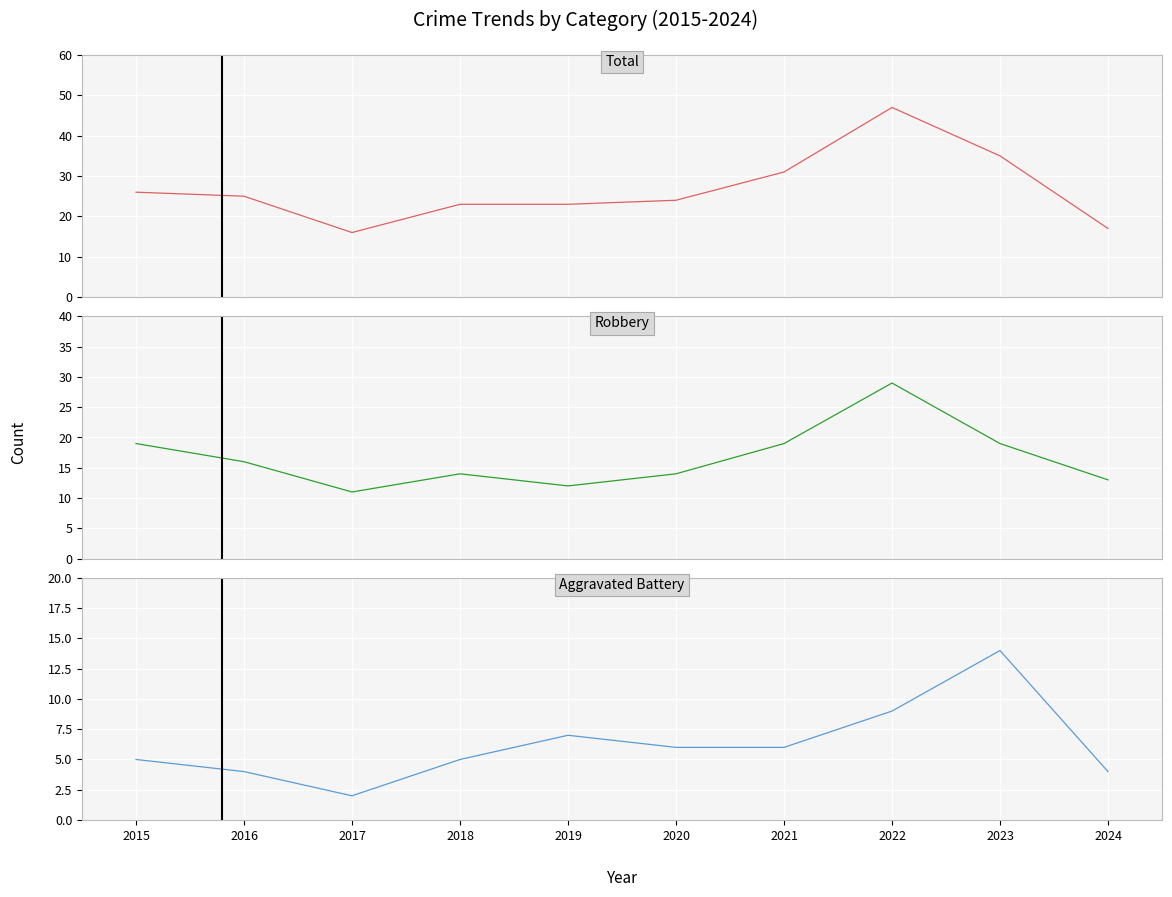

Reading right to left, what are all the values shown in this chart?

Total: 2024=17	2023=35	2022=47	2021=31	2020=24	2019=23	2018=23	2017=16	2016=25	2015=26
Robbery: 2024=13	2023=19	2022=29	2021=19	2020=14	2019=12	2018=14	2017=11	2016=16	2015=19
Aggravated Battery: 2024=4	2023=14	2022=9	2021=6	2020=6	2019=7	2018=5	2017=2	2016=4	2015=5